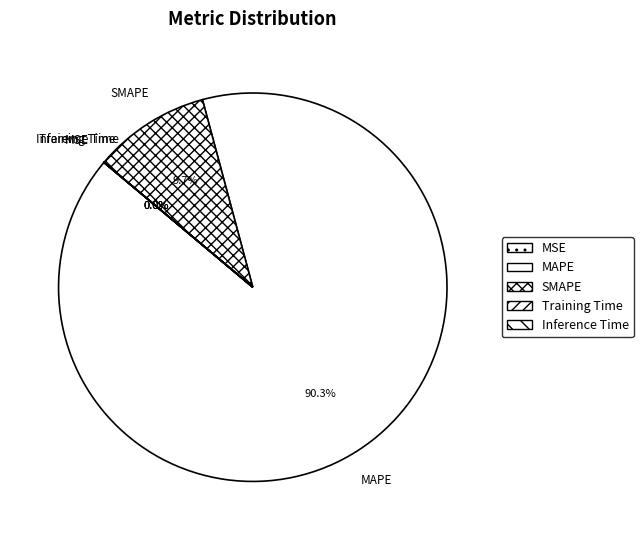

To the nearest percent, what is the average slice percentage?

20%